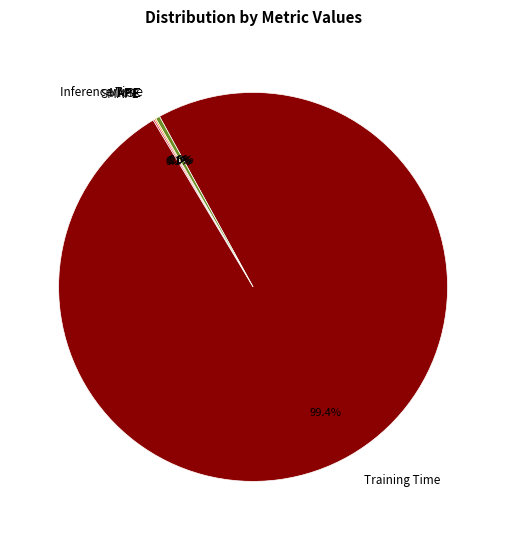

Is Training Time the majority of the pie?

Yes